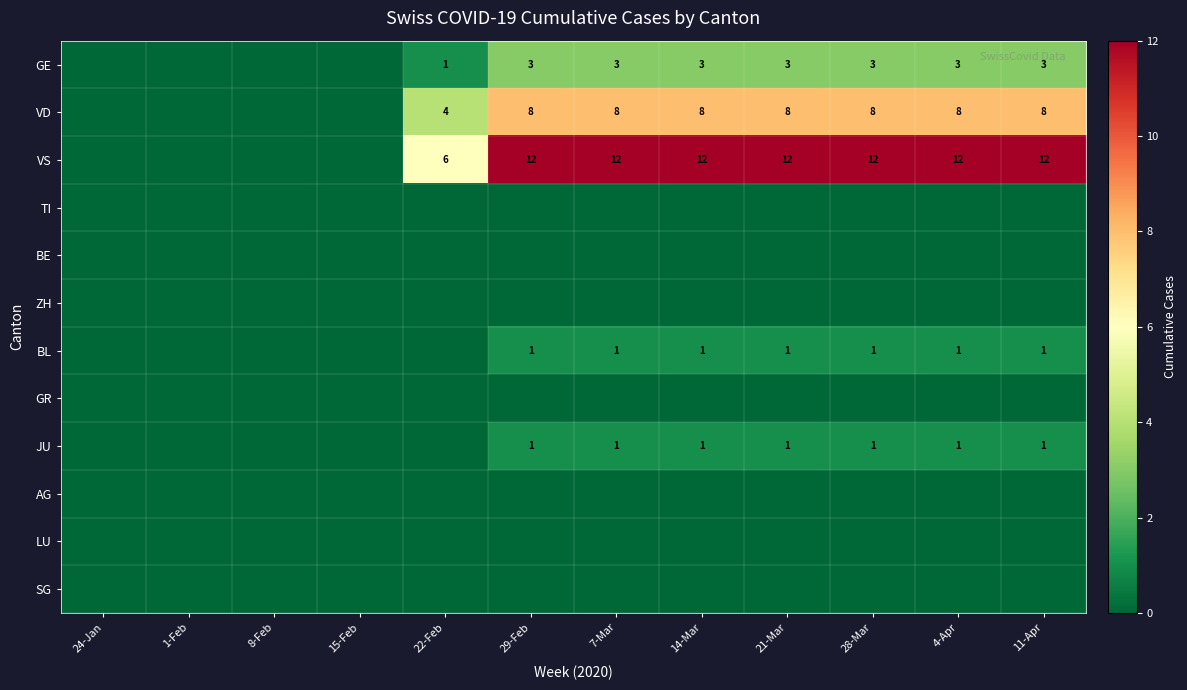

The GE series shows 1 at 22-Feb. True or false?

True